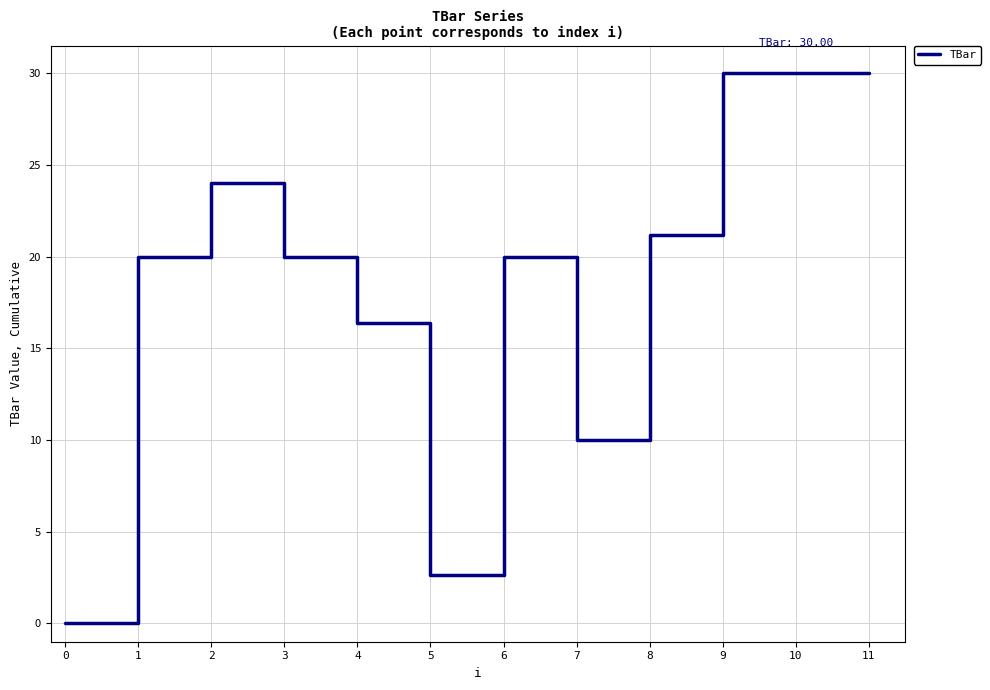

Read the value at 9.

30.0